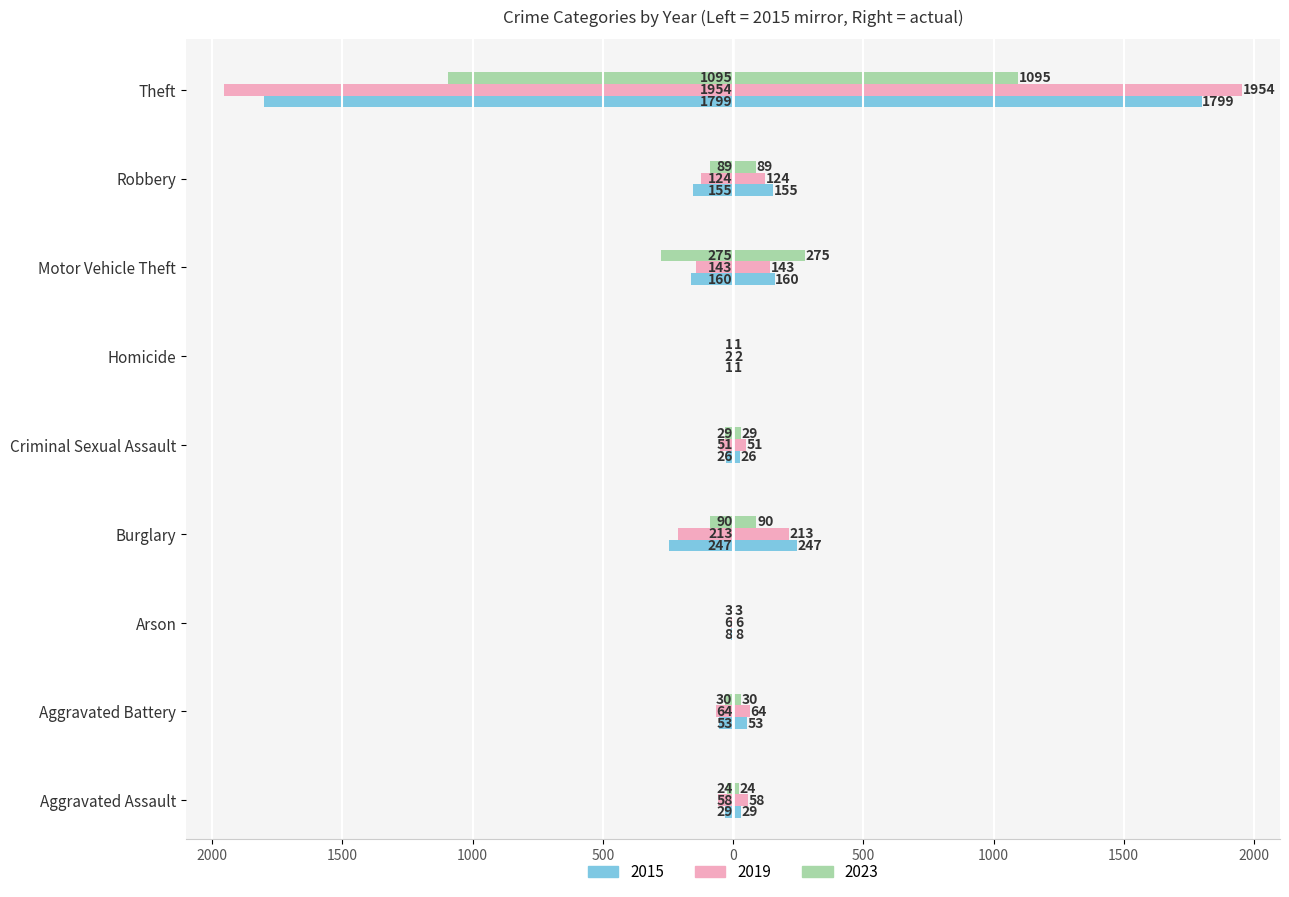

How many data points in 2015 are above -53?

4